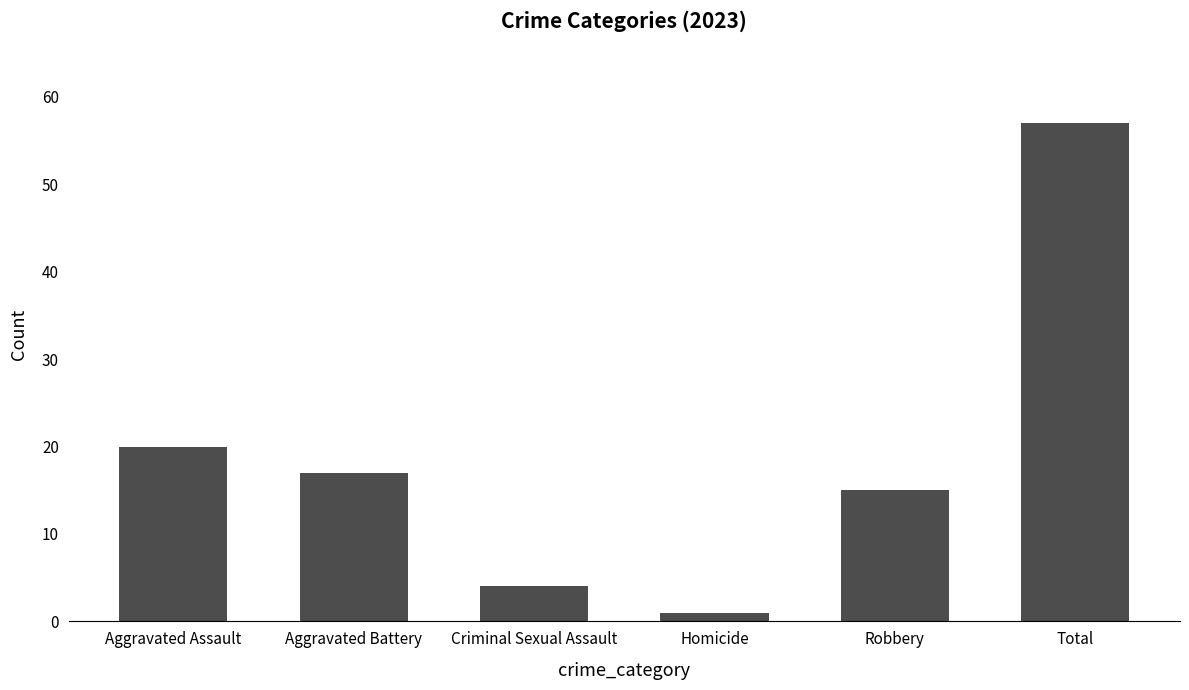

What is the average value?

19